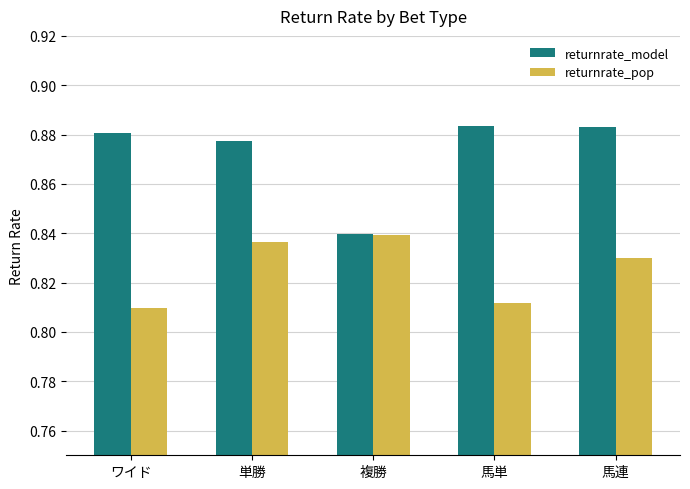

Which series has the widest spread of values?

returnrate_model